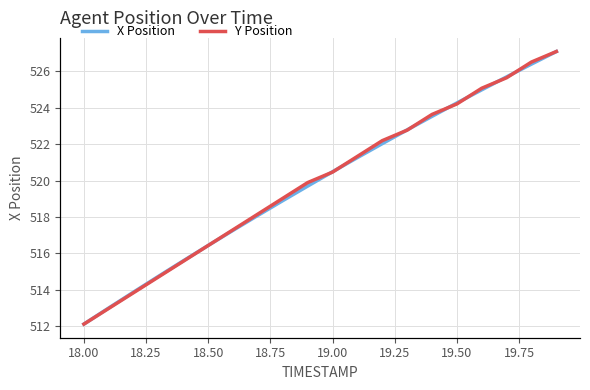

Where does the X Position series first go above 520?

19.00